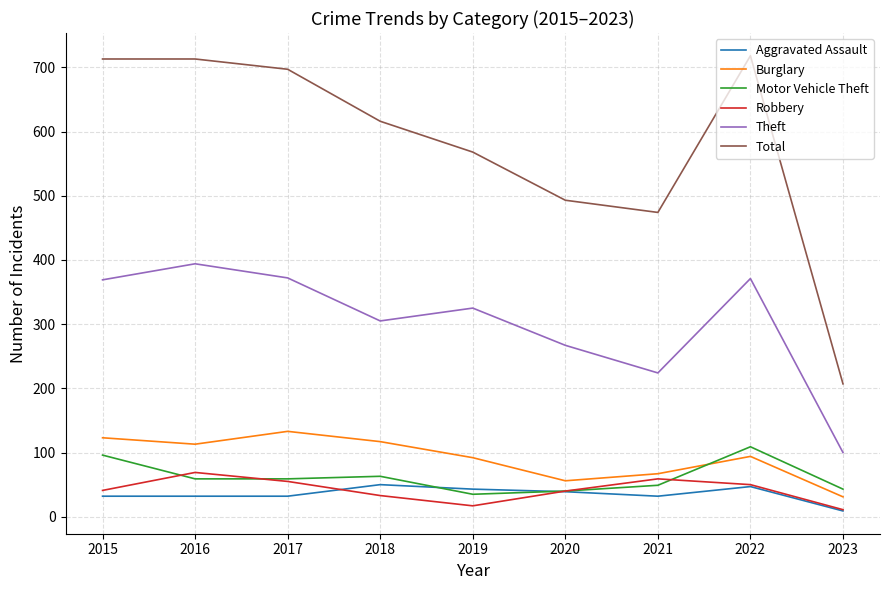

What are all the series names shown in the legend?

Aggravated Assault, Burglary, Motor Vehicle Theft, Robbery, Theft, Total